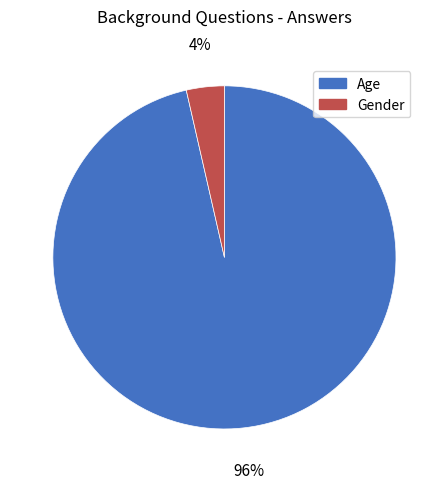

Is the sum of Age and Gender greater than half?

Yes